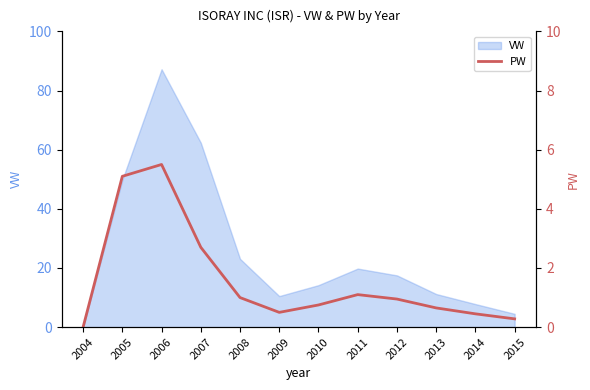

The value of VW at 2008 is 34.2. True or false?

False